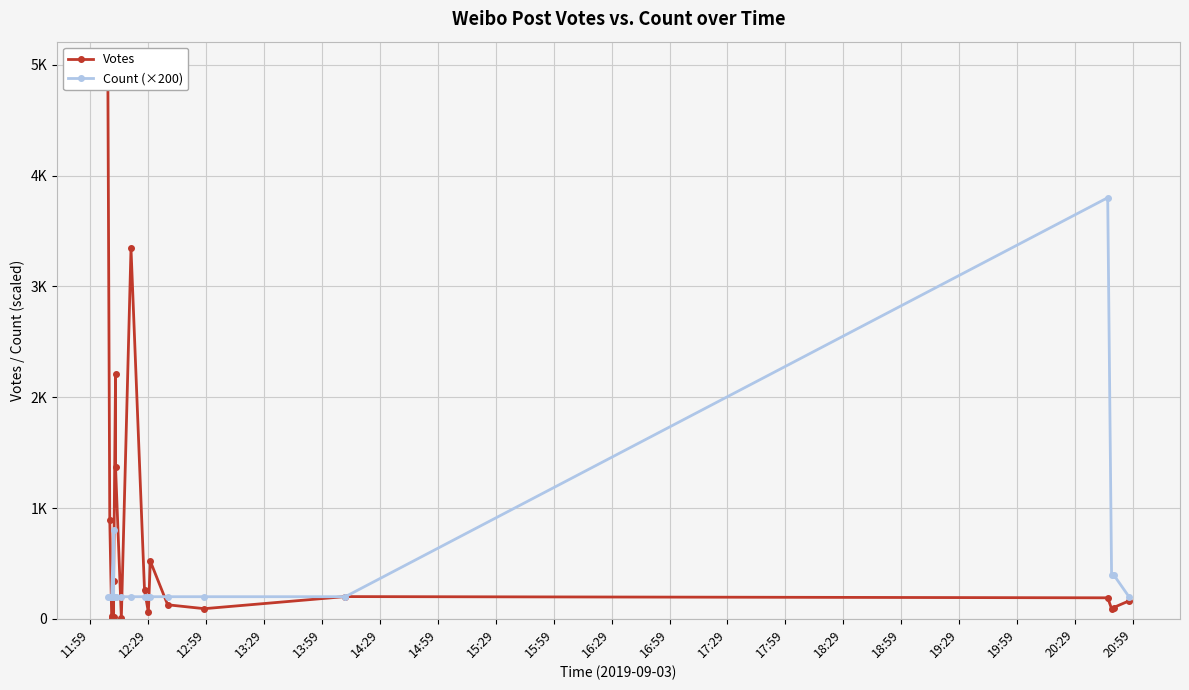

Rank the series by their average value, from lowest to highest.

Count (×200), Votes